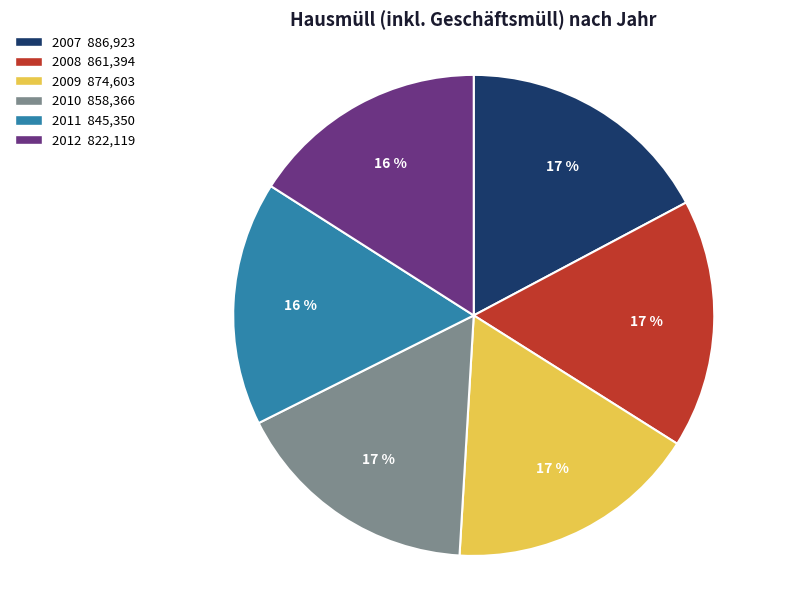

The 2008 slice represents 17% of the pie. True or false?

True